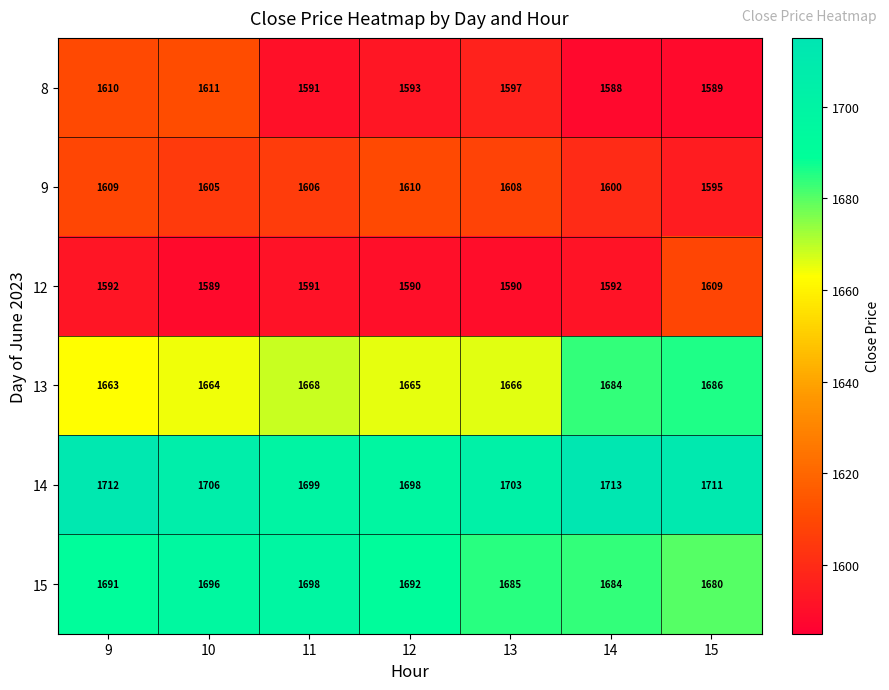

What is the difference between the 13 values at 10 and 15?

22